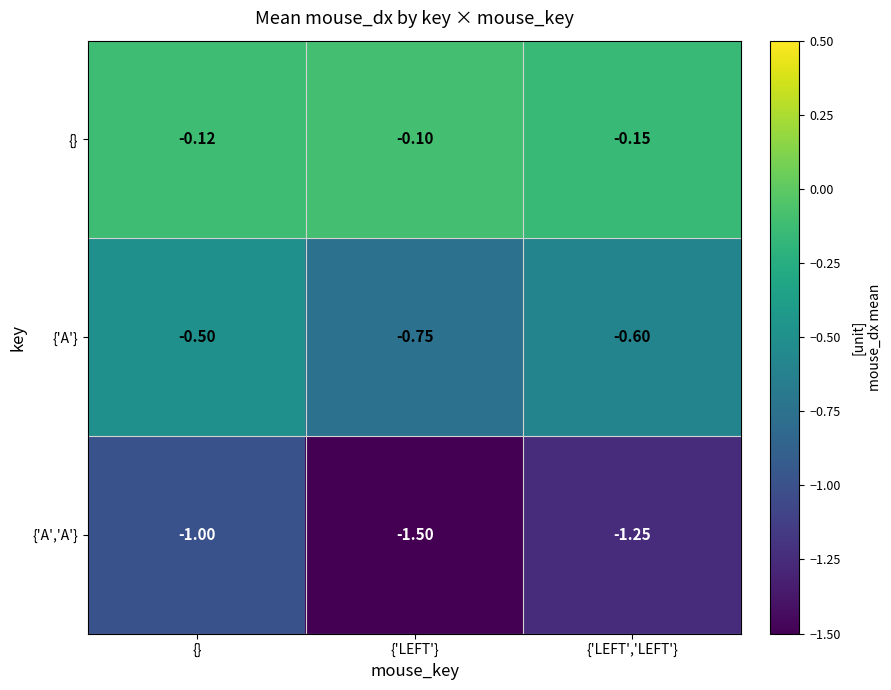

Rank the series by their average value, from lowest to highest.

{'A','A'}, {'A'}, {}